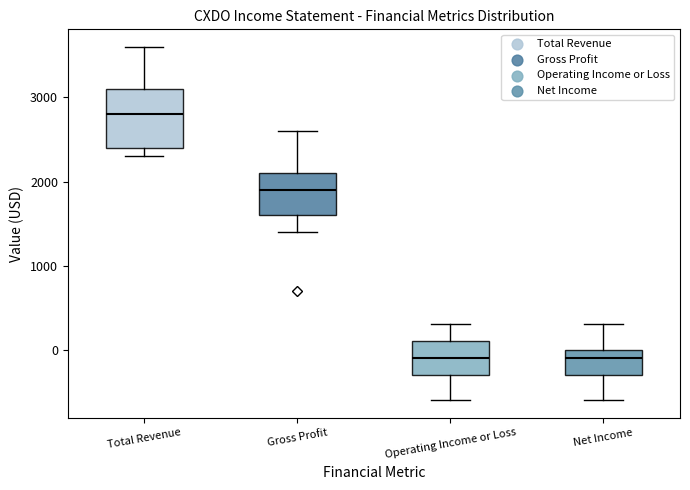

Comparing the boxes themselves (not the whiskers), which one is the tallest?

Total Revenue